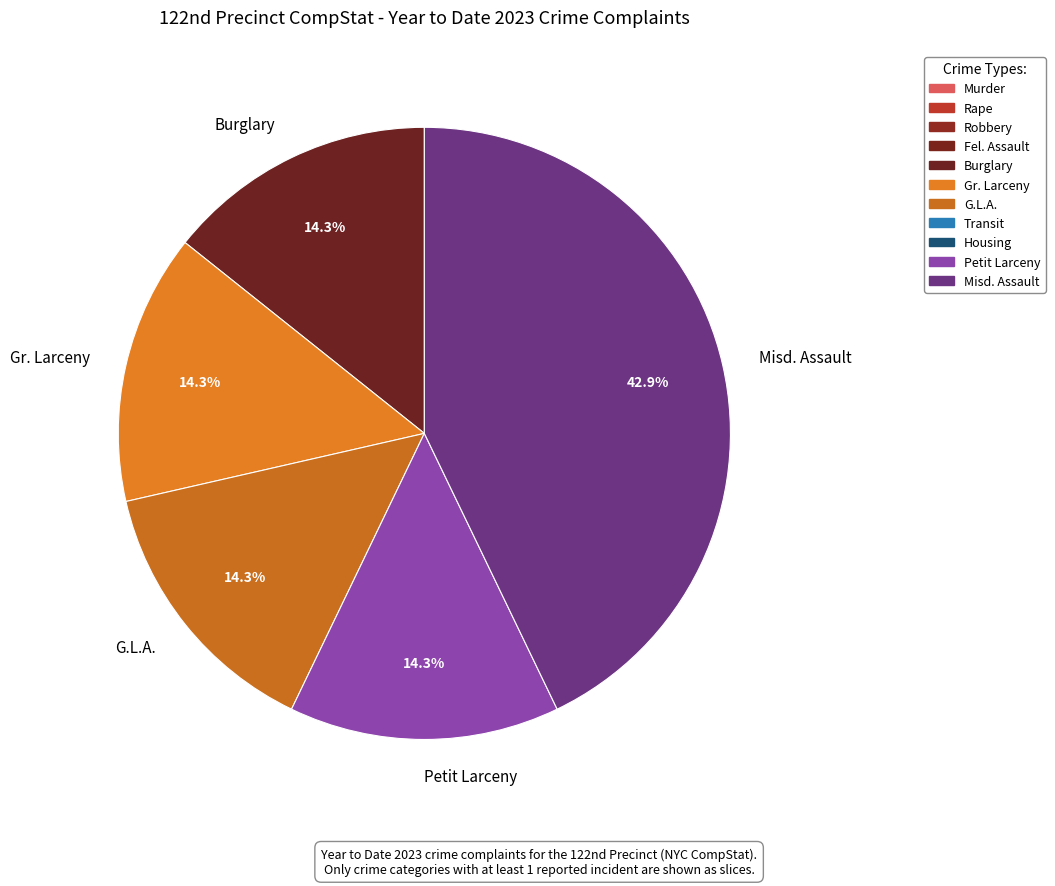

How many segments does this pie chart have?

5